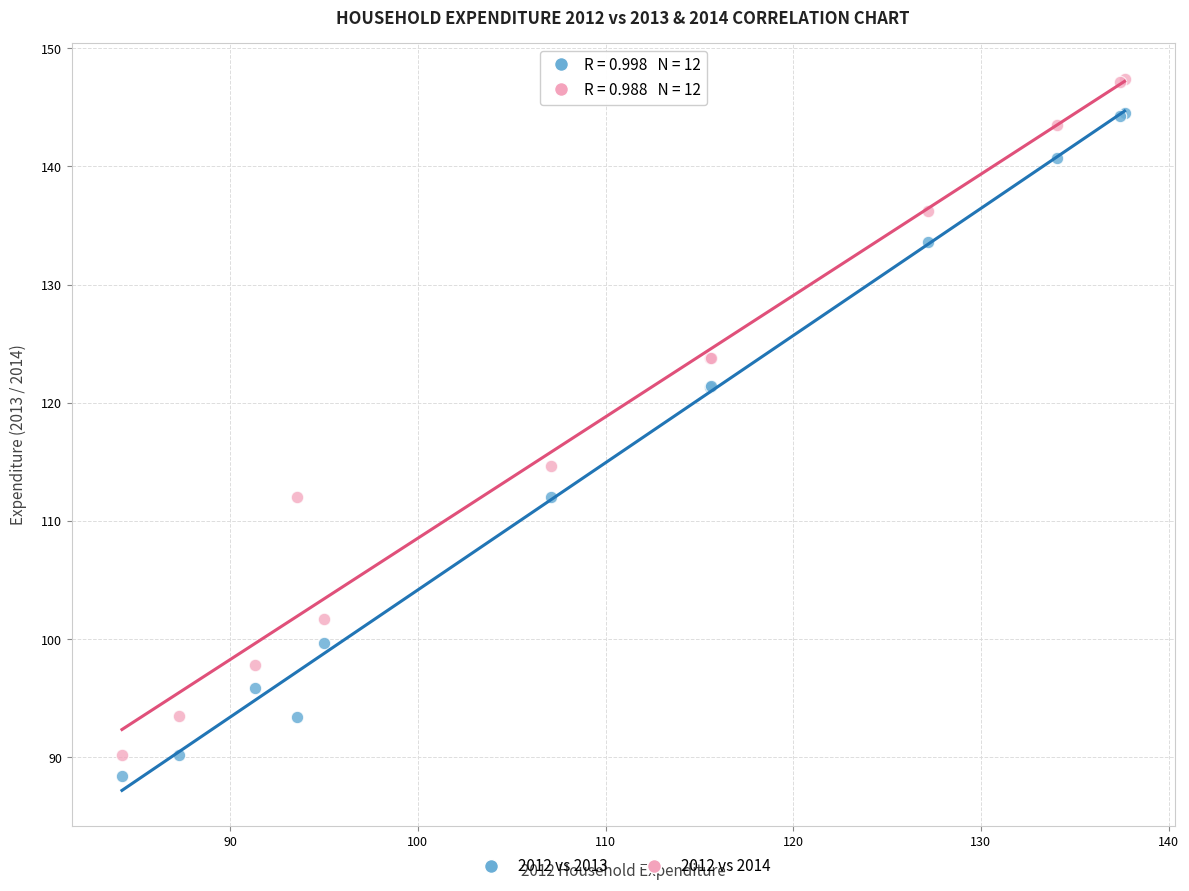

What are all the series names shown in the legend?

2012 vs 2013, 2012 vs 2014